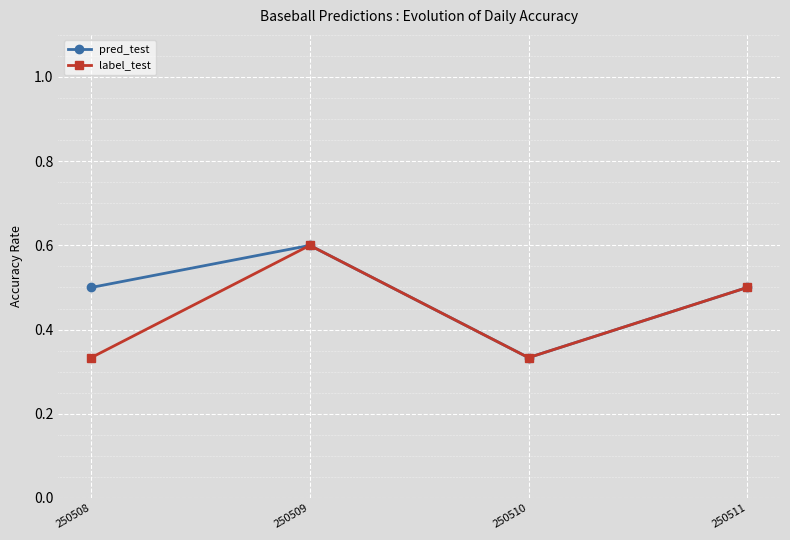

What is the value of the label_test point at the 4th from the left?

0.5